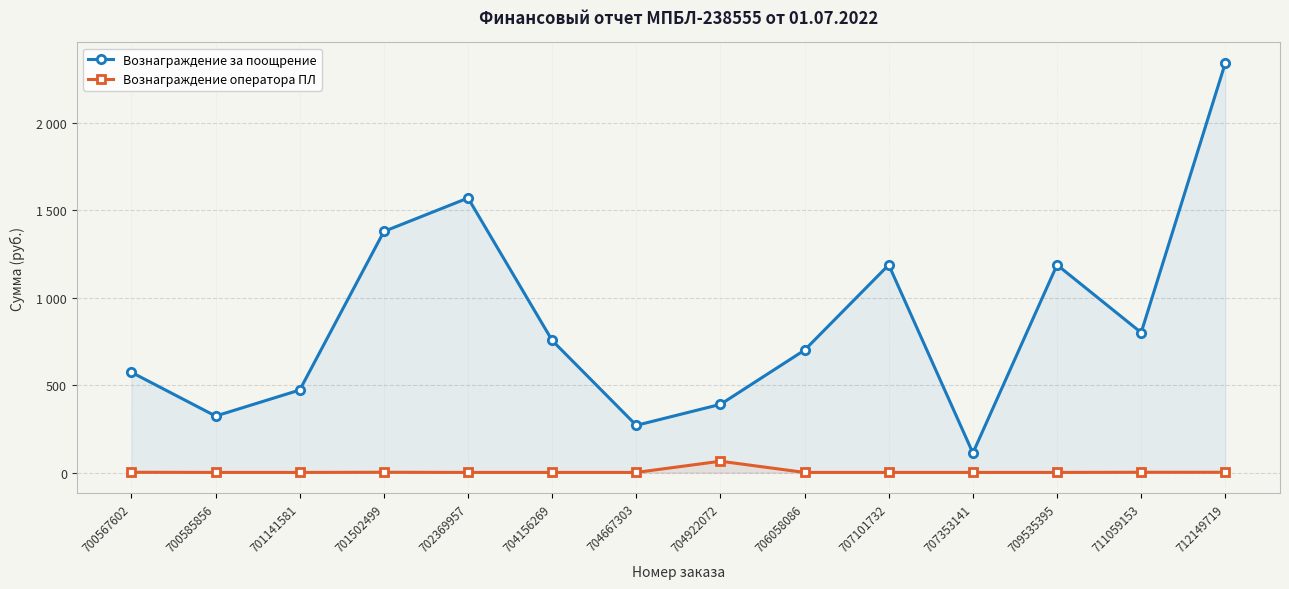

At which category does the chart reach its minimum across all series?

700585856